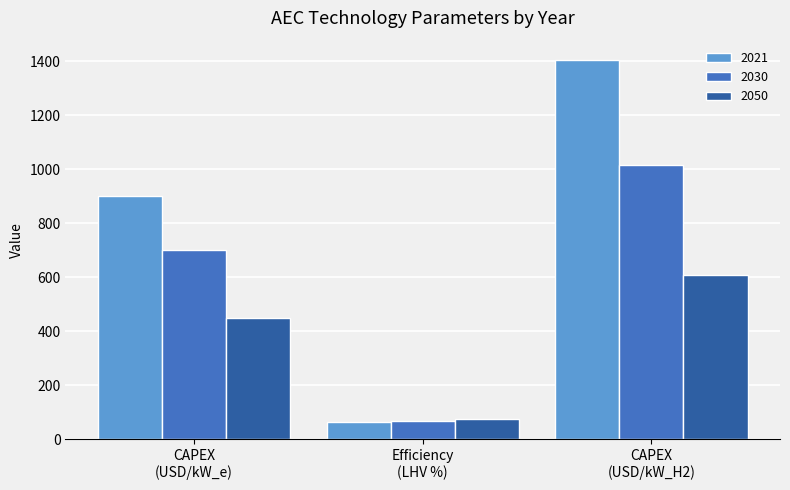

List the series in order of their peak value, highest first.

2021, 2030, 2050